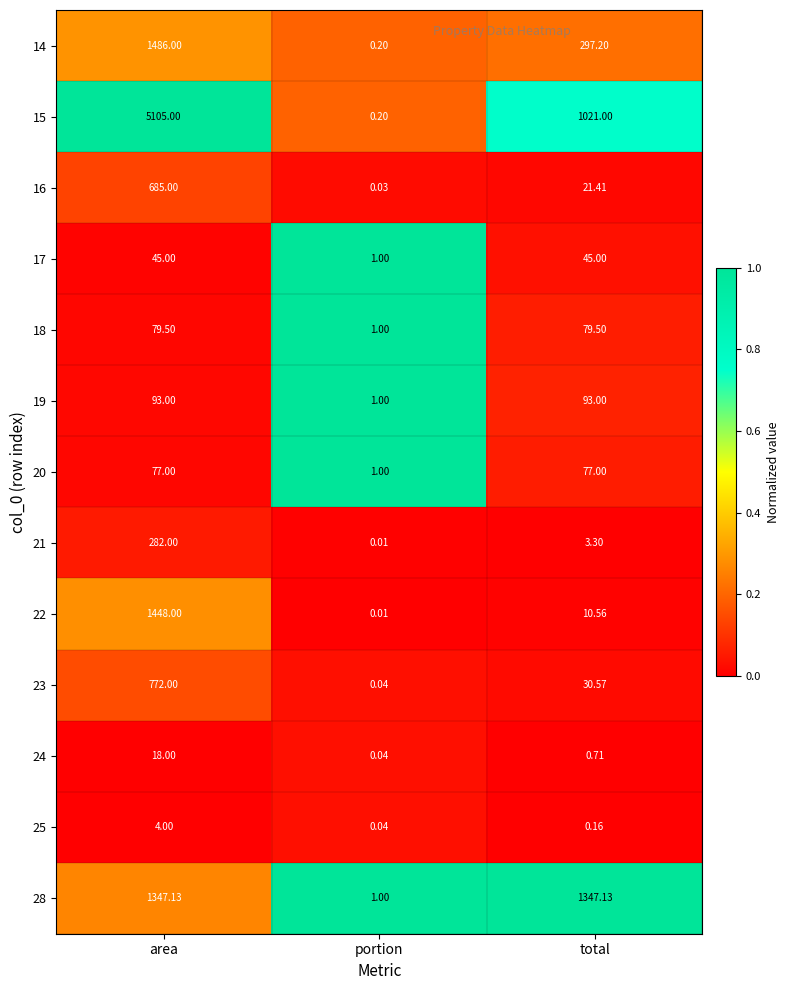

List the labels in order of 23 value, smallest first.

portion, total, area